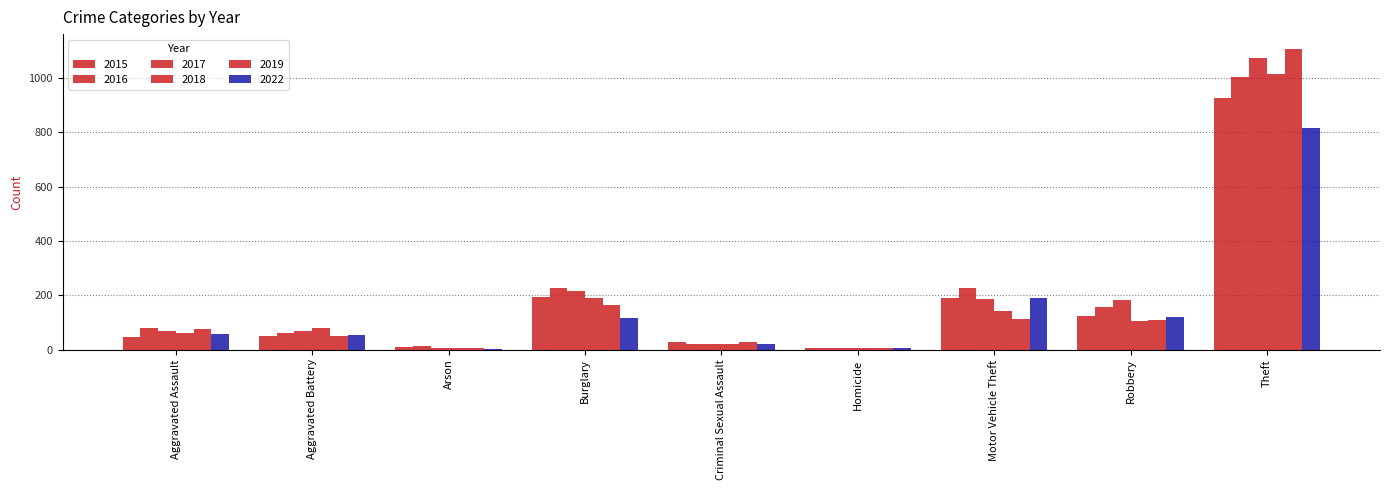

How many series are shown in this chart?

6